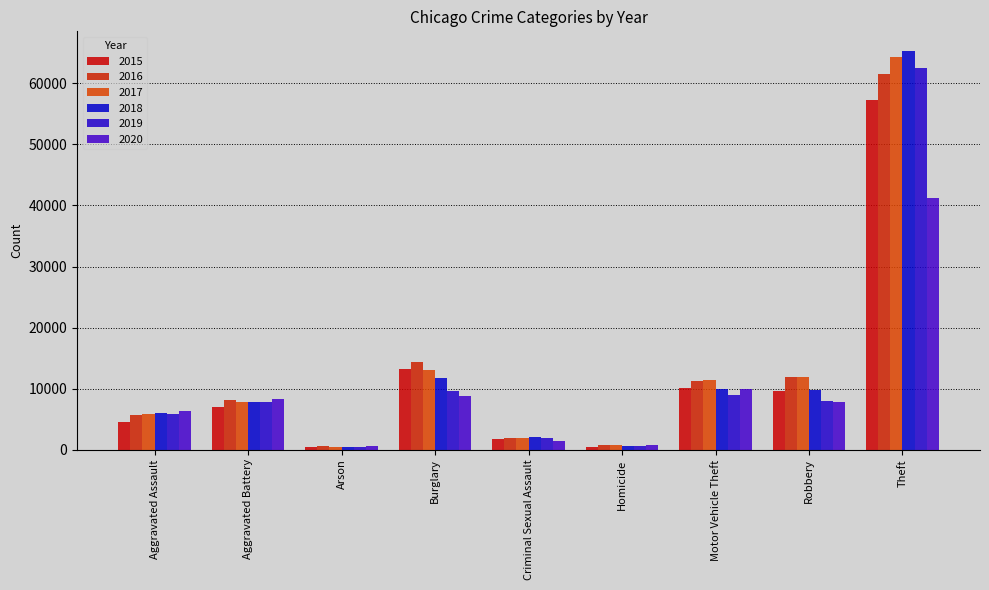

What is the approximate value of 2018 at Burglary?

11746